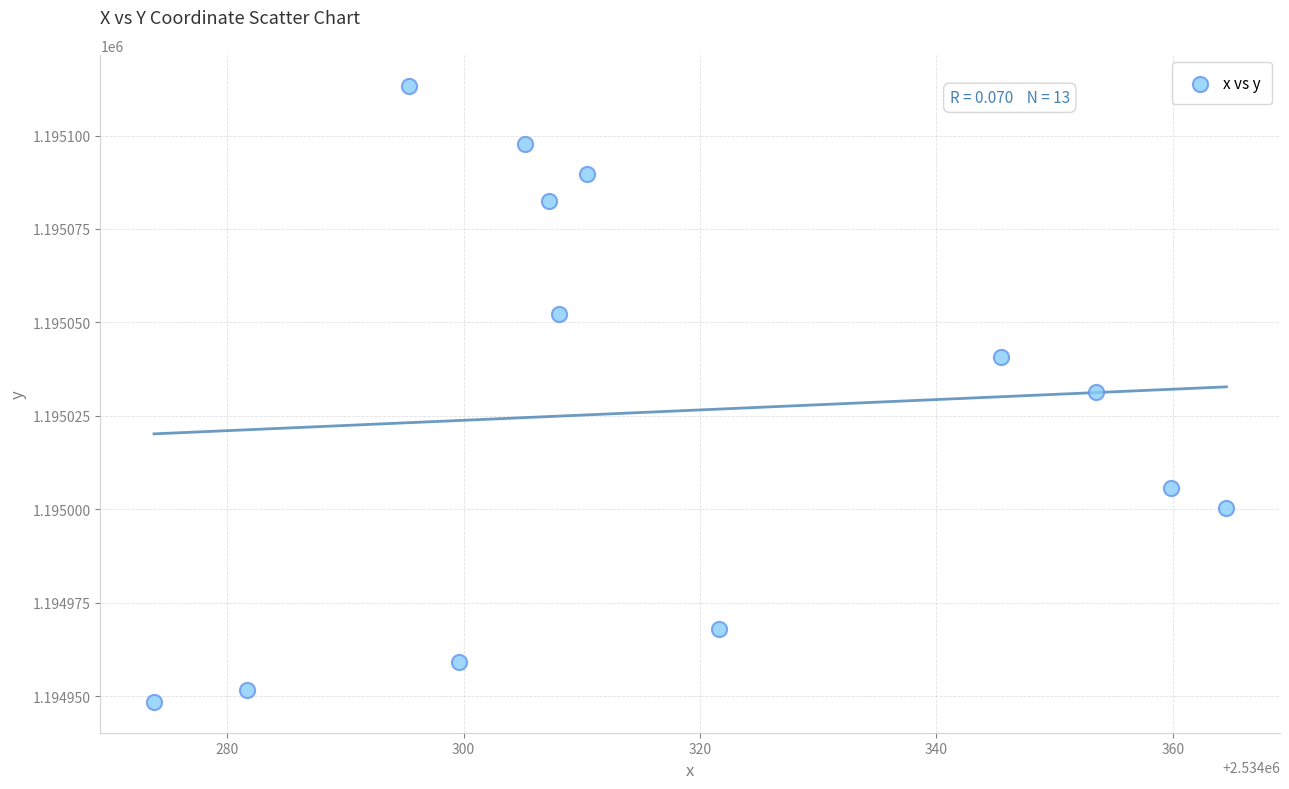

What is the range of X values (max minus min)?

90.7